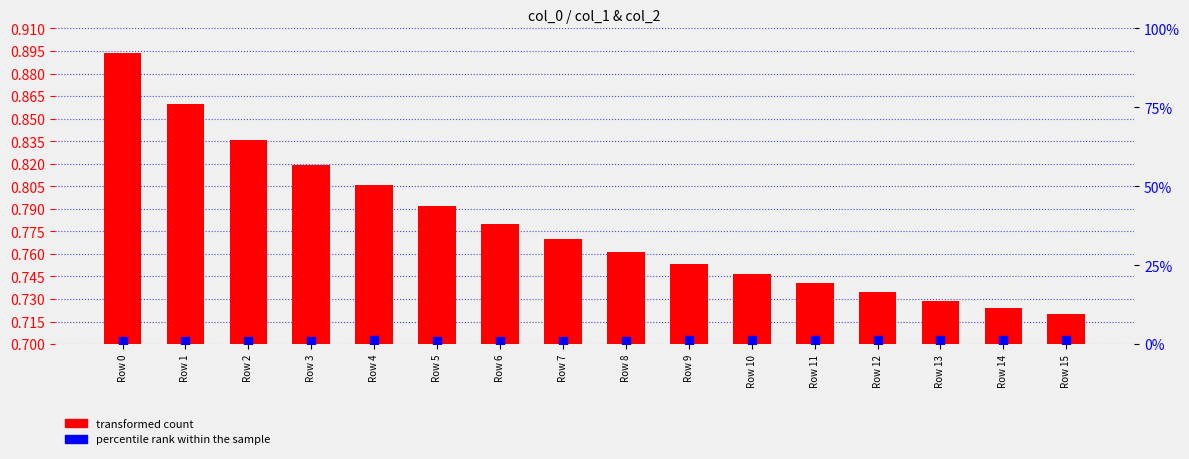

At how many categories does at least one series exceed 1?

14